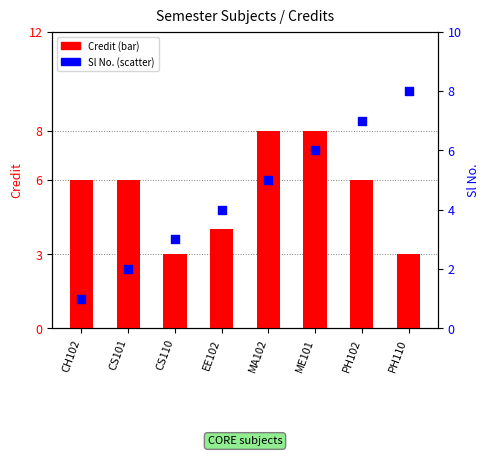

What is the total value across all series at CS101?

8